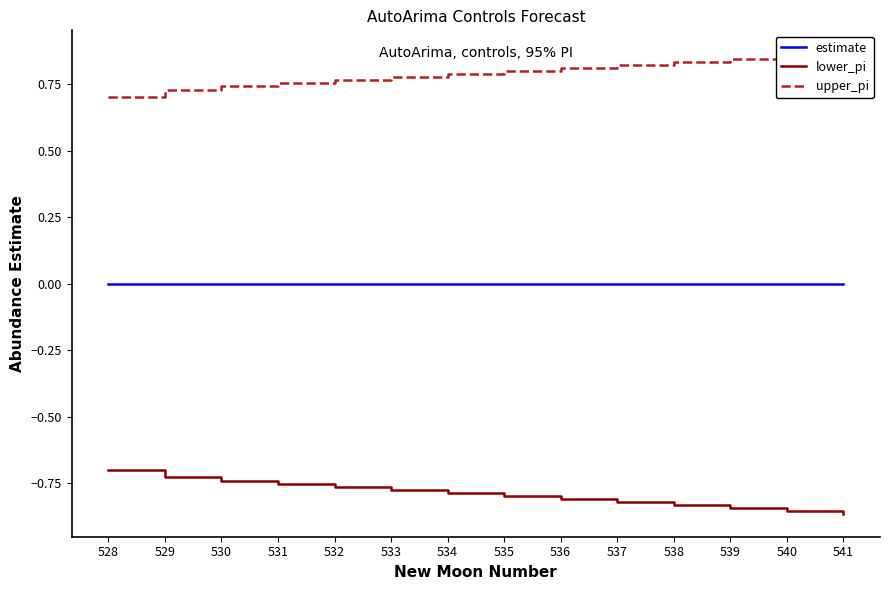

True or false: estimate and lower_pi intersect in this chart.

False